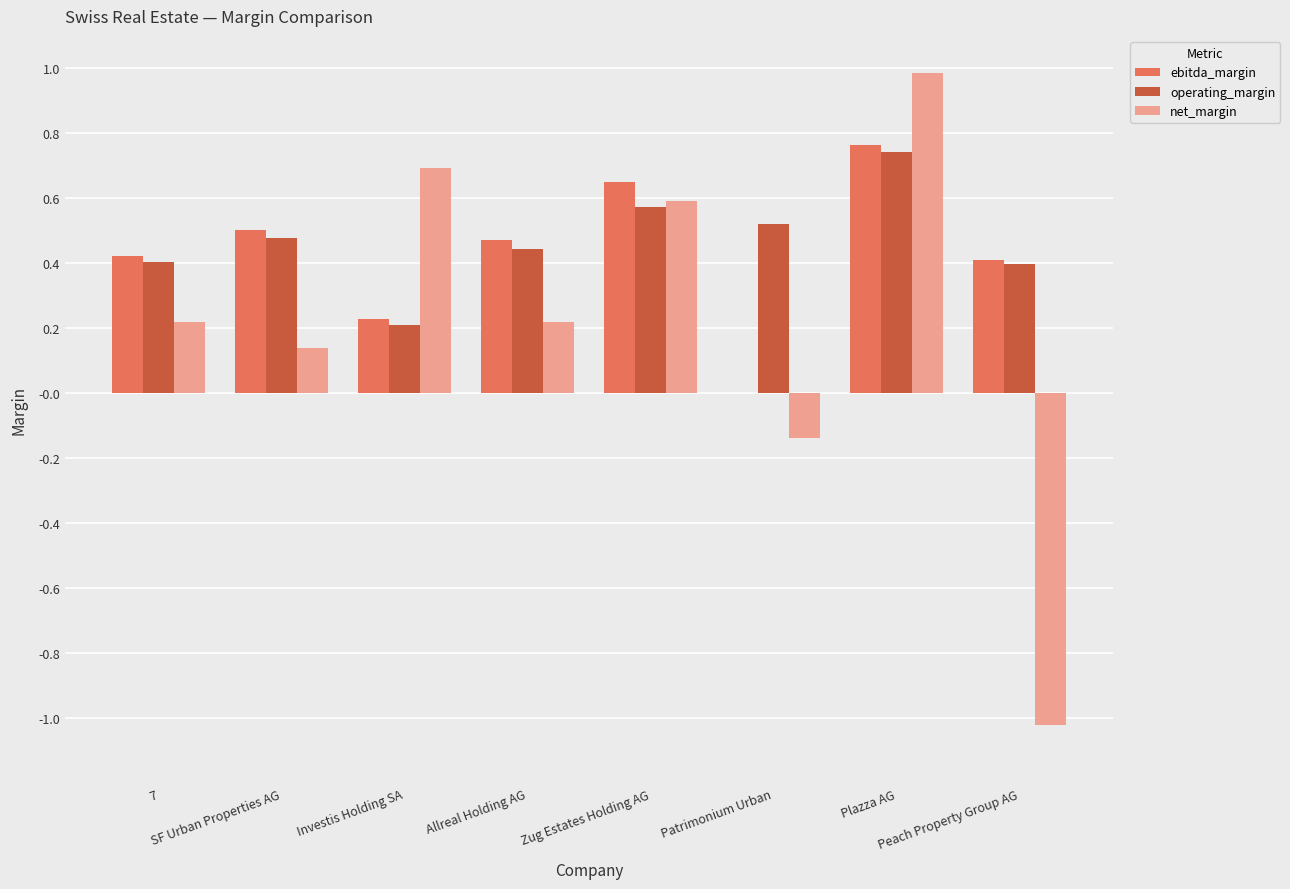

Which series has the widest spread of values?

net_margin